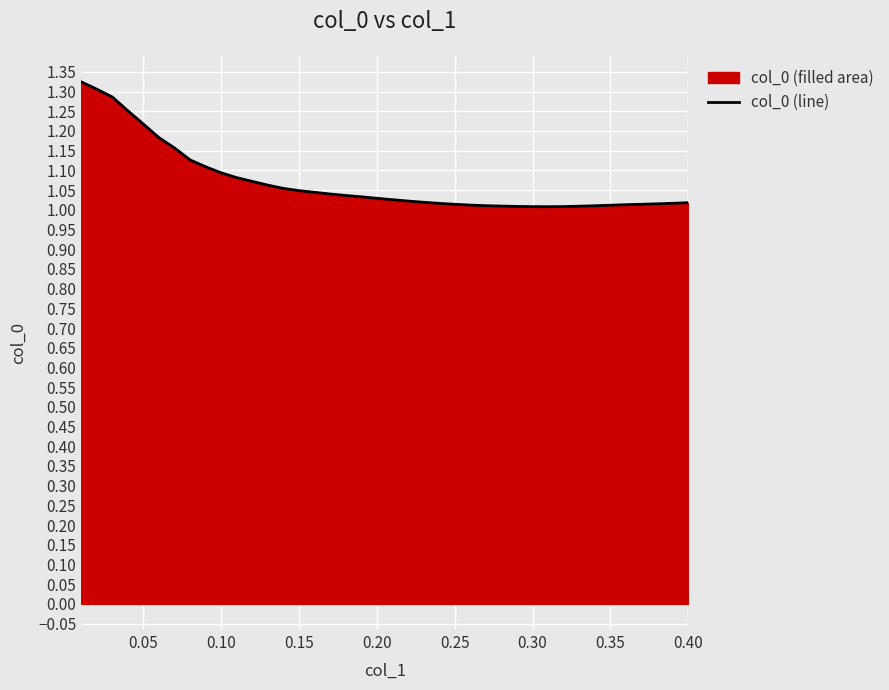

Does the chart display data point markers on the line(s)?

No